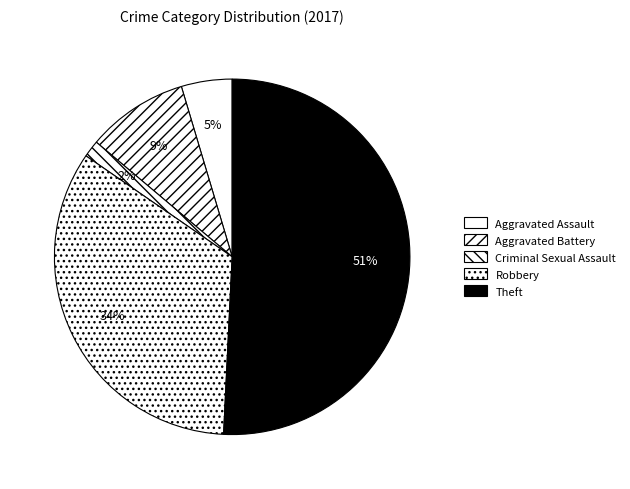

Is it true that Criminal Sexual Assault is 2% of the pie?

True